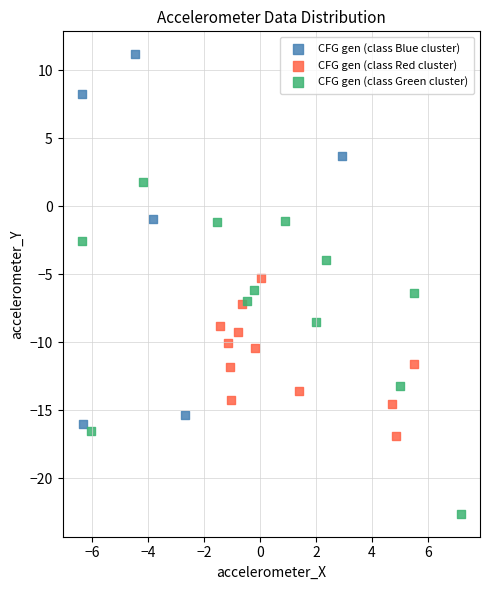

Which series has the largest Y range (max minus min)?

CFG gen (class Blue cluster)